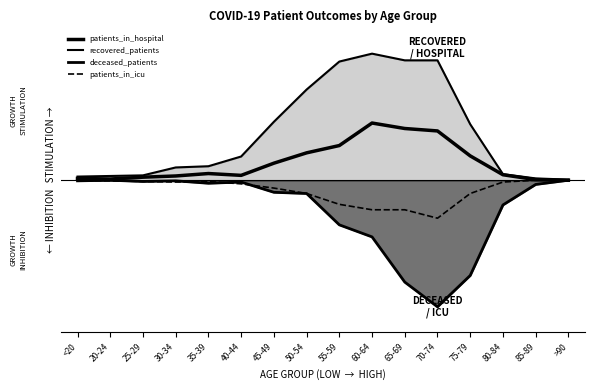

Which series has the largest range (max minus min)?

patients_in_hospital